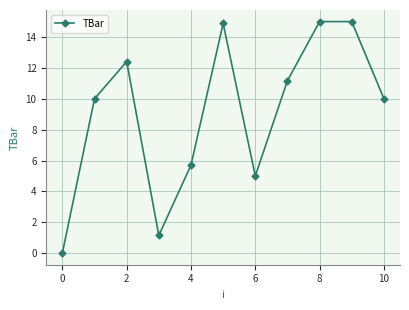

Reading left to right, extract all data points from this chart.

0.0	10.0	12.4	1.1	5.7	14.9	5.0	11.2	15.0	15.0	10.0